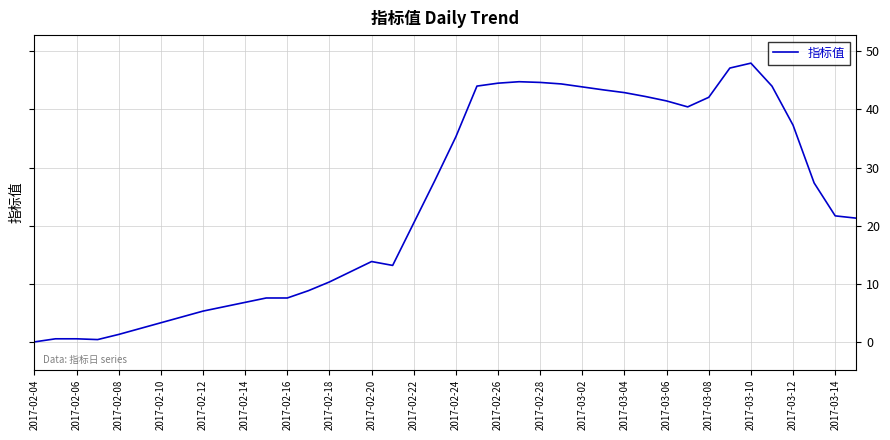

What is the greatest value displayed?

47.9